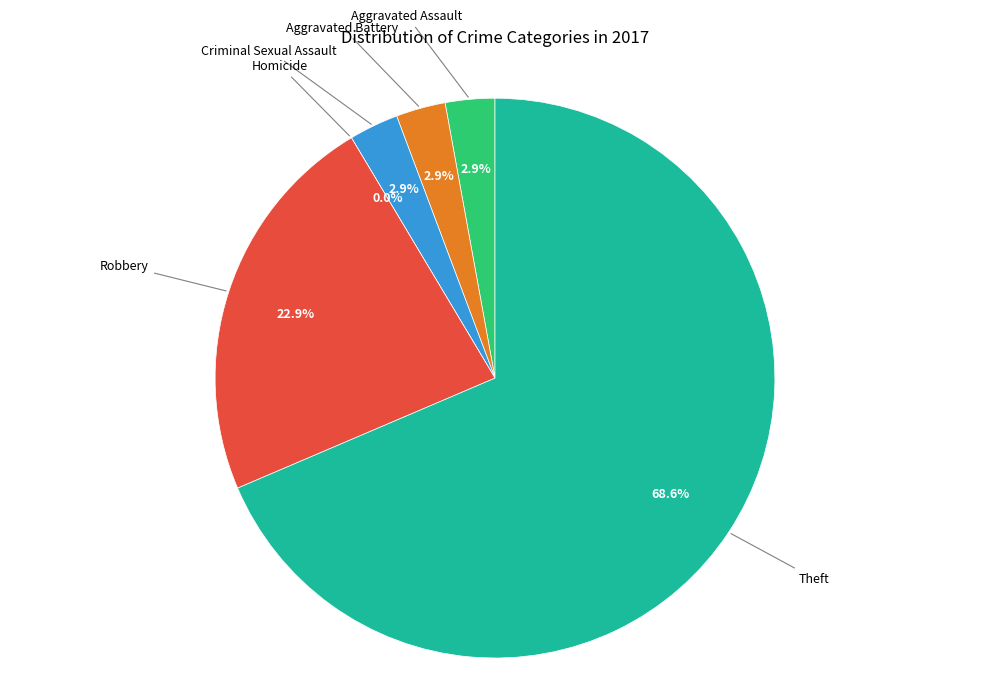

Is the sum of Criminal Sexual Assault and Robbery greater than half?

No